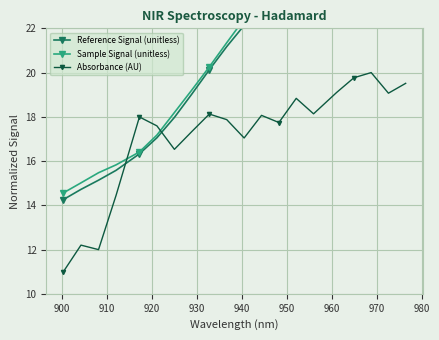

What is the lowest value of the Absorbance (AU) series?

11.0